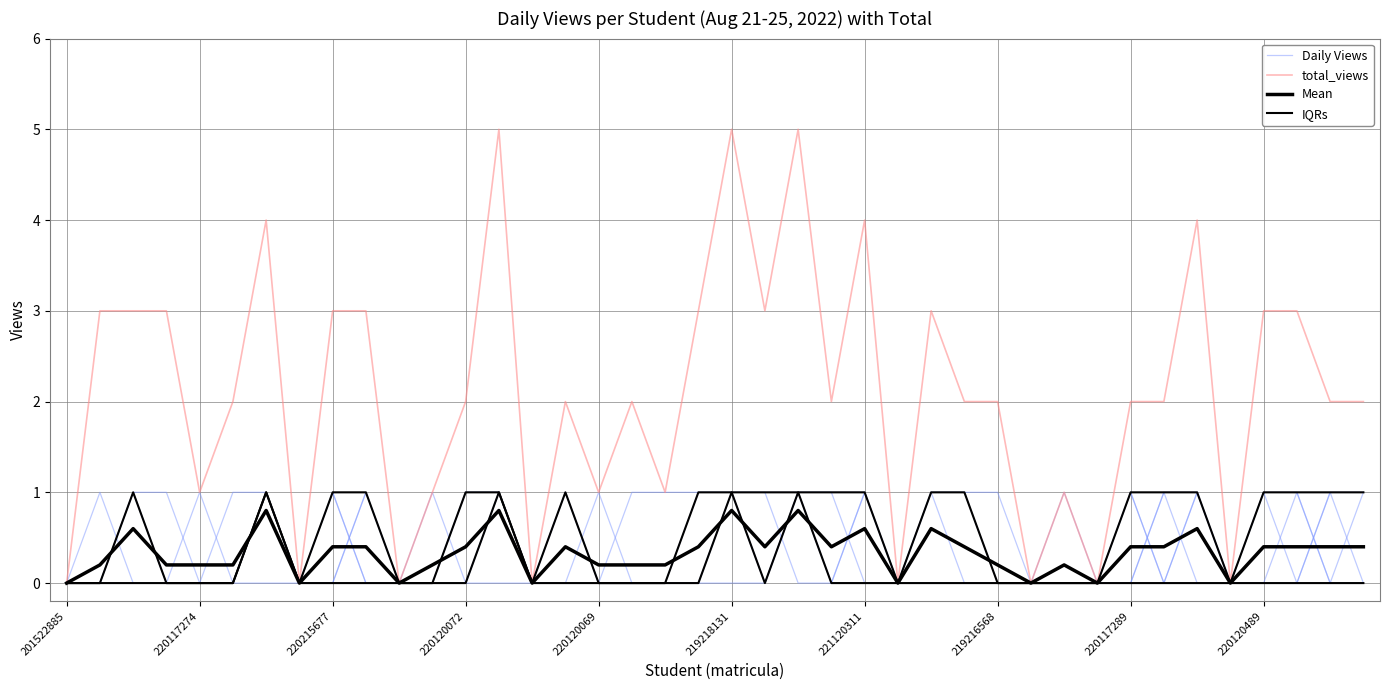

What is the sum of the Mean values at 220120489 and 18?

0.6